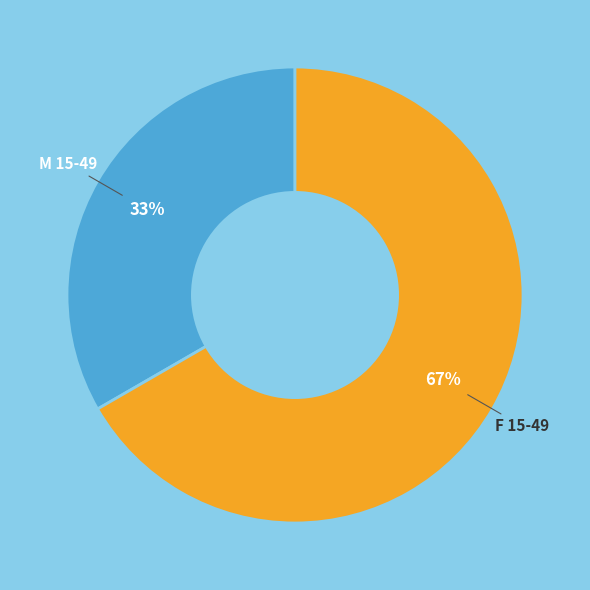

To the nearest percent, what percentage of the pie is F 15-49?

67%